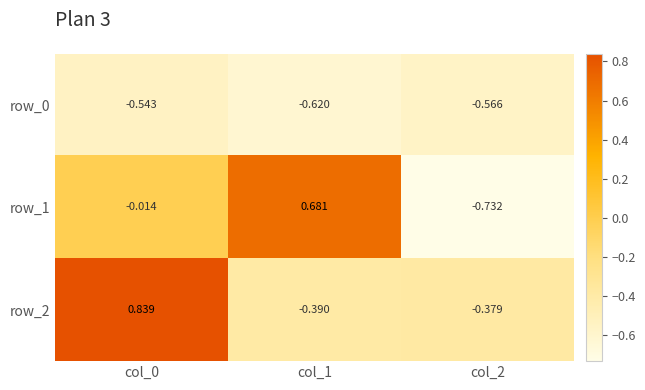

What is the difference between the maximum and minimum values in the row_0 series?

0.1